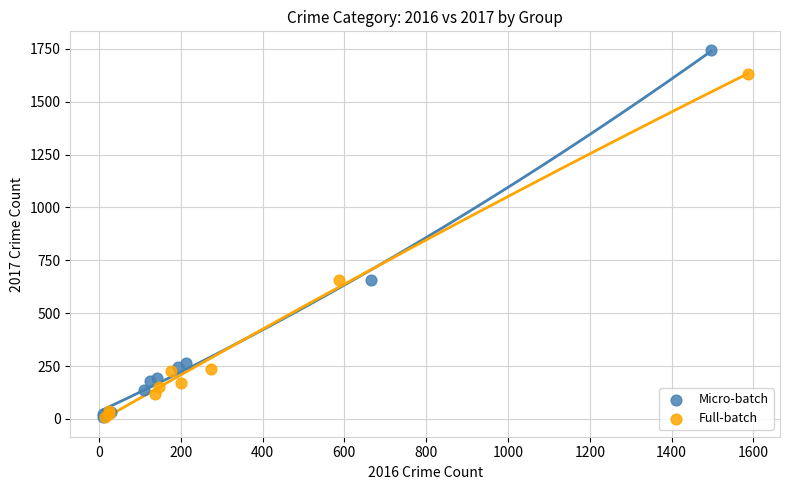

Which series has the largest Y range (max minus min)?

Micro-batch